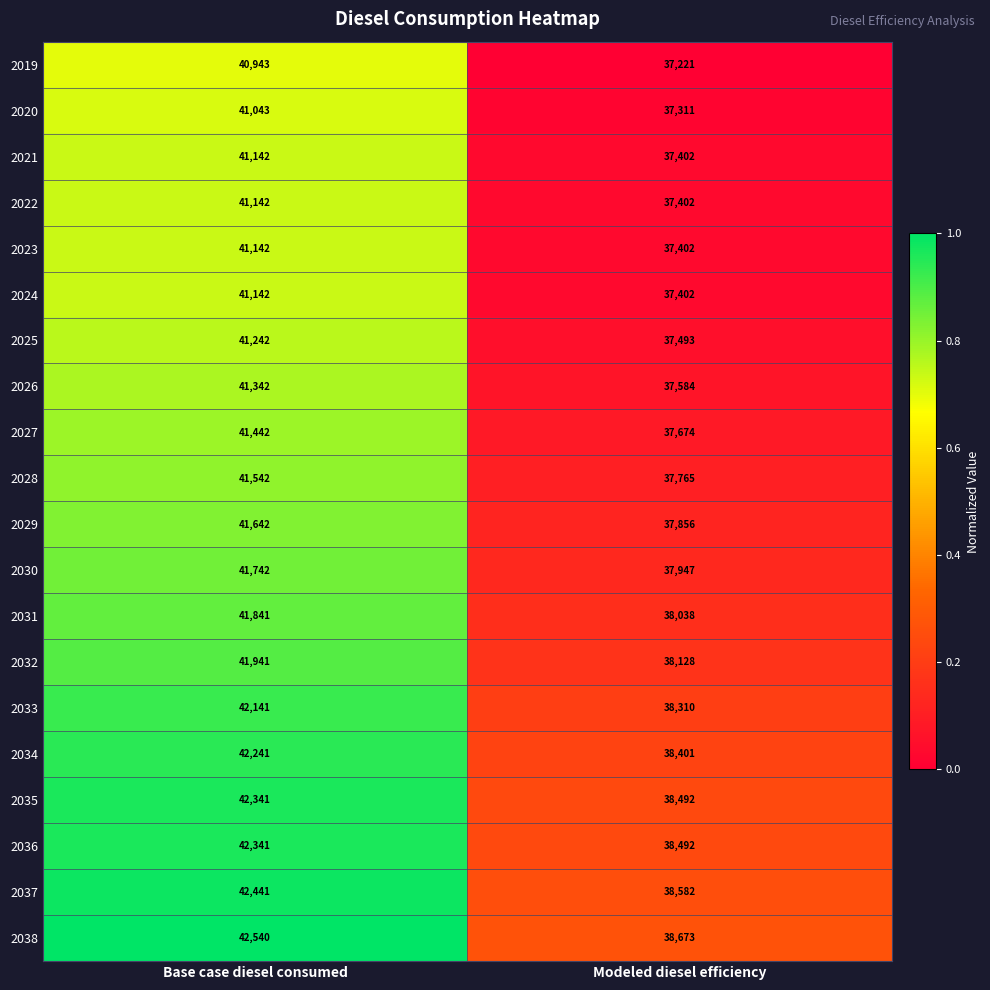

At which label does 2034 reach its minimum?

Modeled diesel efficiency